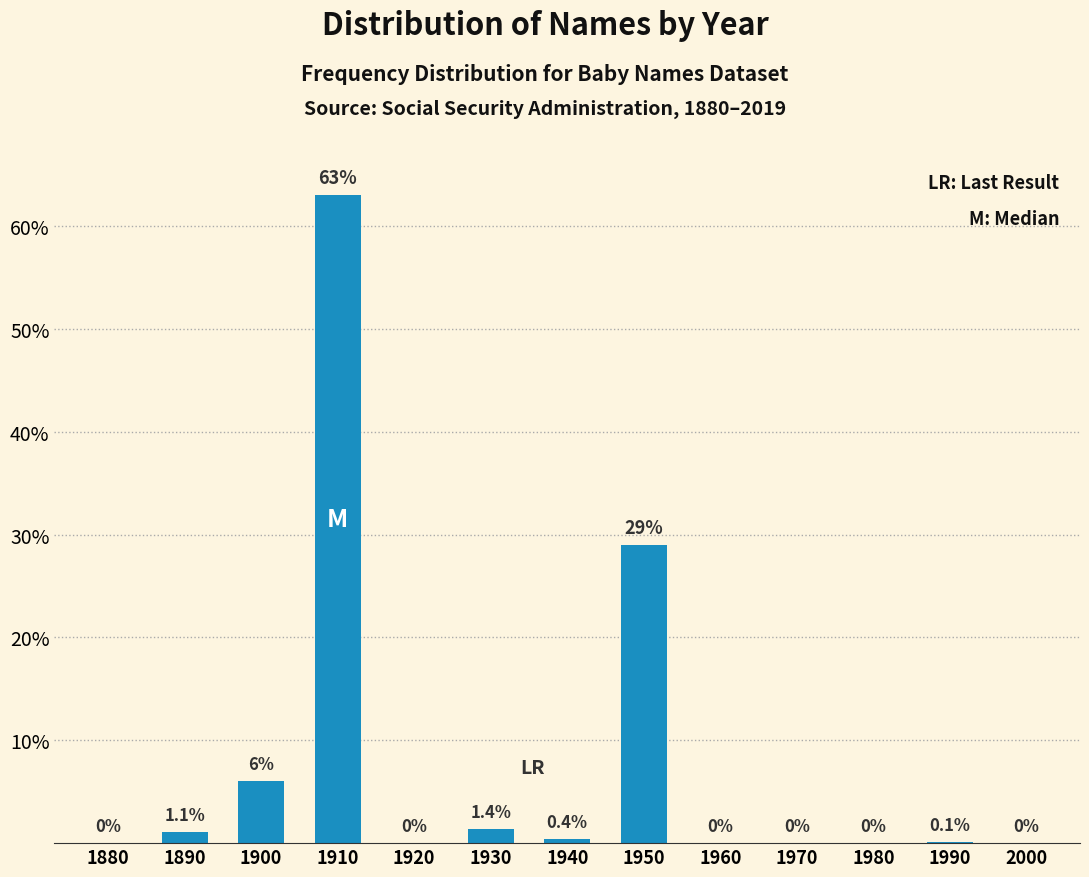

Reading right to left, transcribe all the data shown in this chart.

2000=0.0	1990=0.1	1980=0.0	1970=0.0	1960=0.0	1950=29.0	1940=0.4	1930=1.4	1920=0.0	1910=63.0	1900=6.0	1890=1.1	1880=0.0